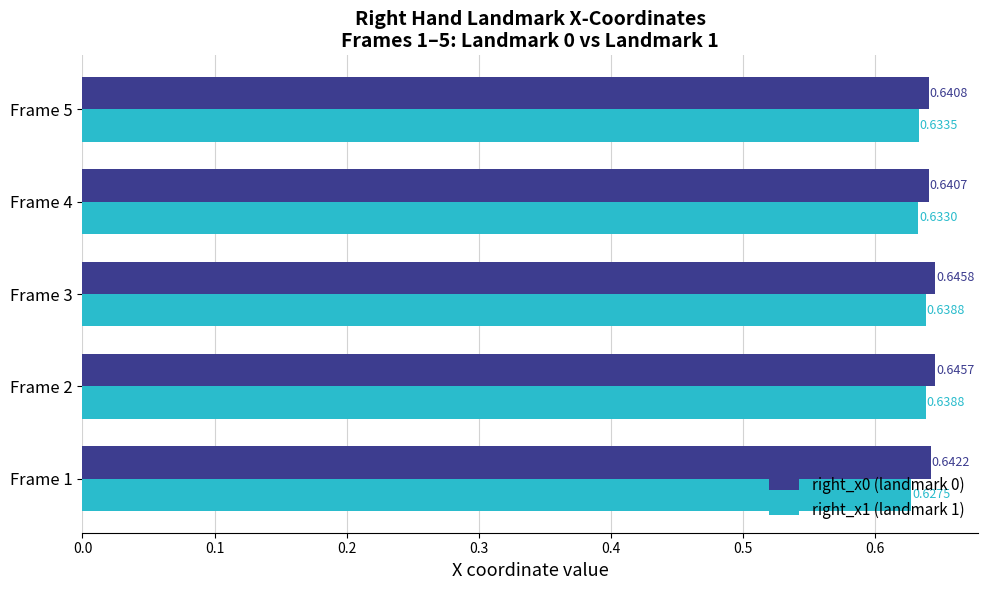

Which series has the largest total across all categories?

right_x0 (landmark 0)